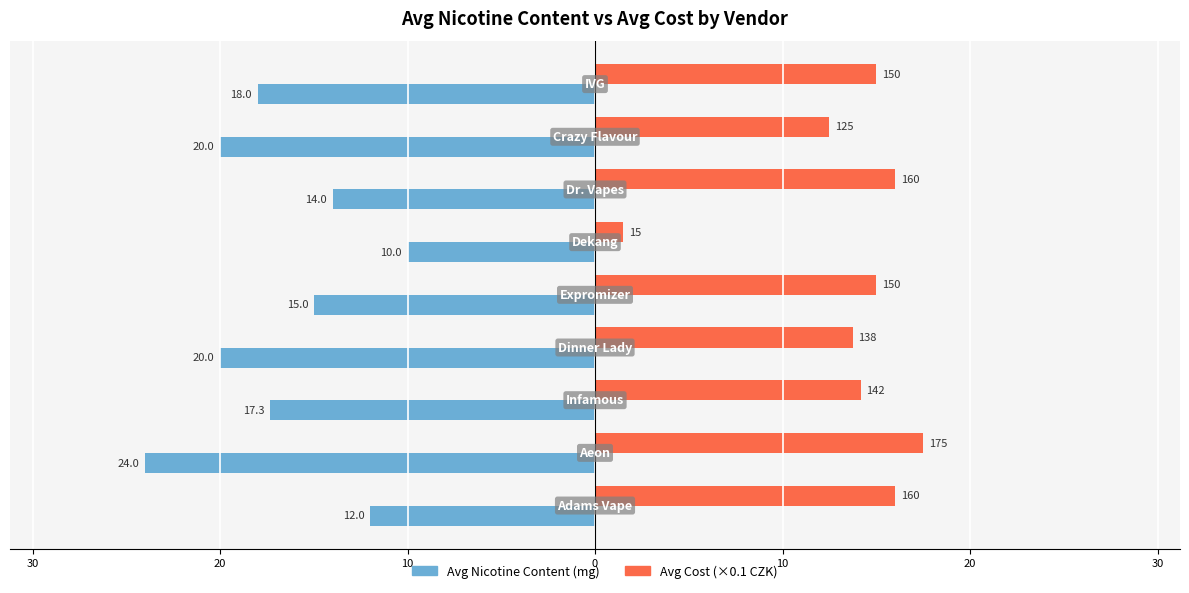

What are all the series names shown in the legend?

Avg Nicotine Content (mg), Avg Cost (×0.1 CZK)